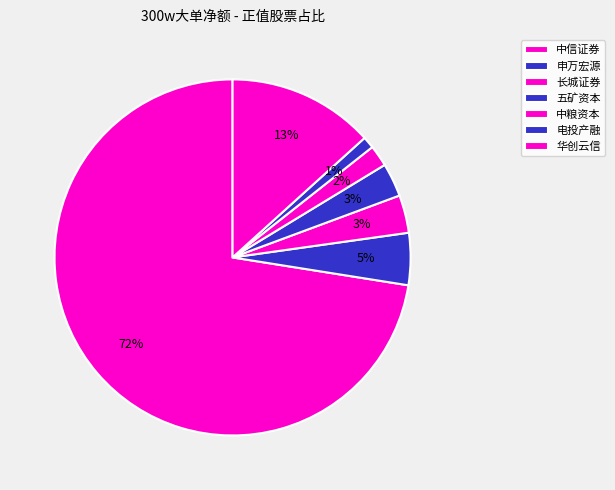

Rank the categories by value from highest to lowest.

中信证券, 华创云信, 申万宏源, 长城证券, 五矿资本, 中粮资本, 电投产融